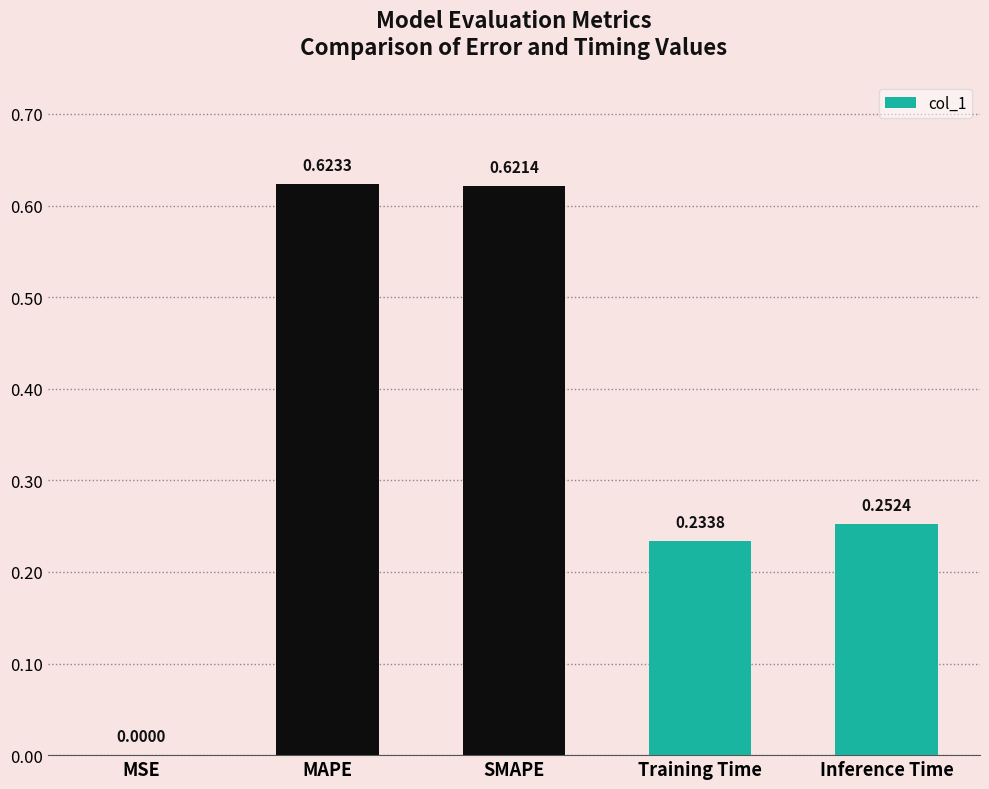

Which category has the highest value across all series?

MAPE